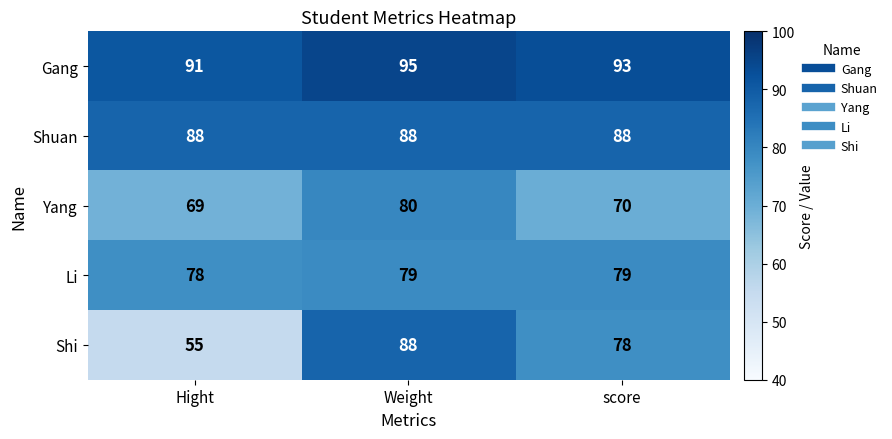

What is the average value of the Gang series?

93